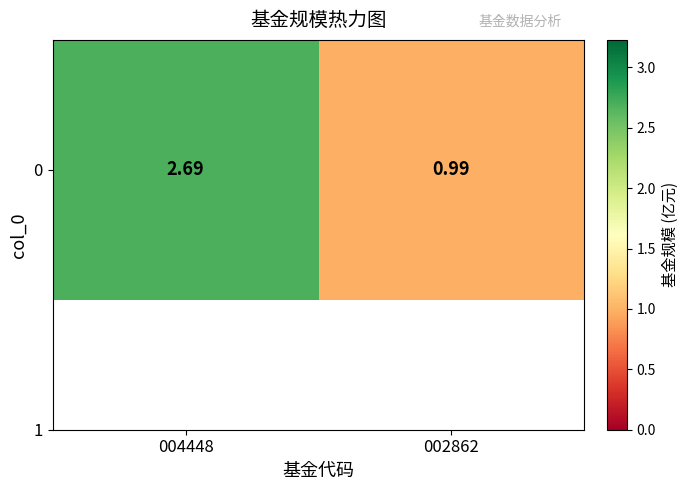

At which category does the chart reach its minimum across all series?

002862